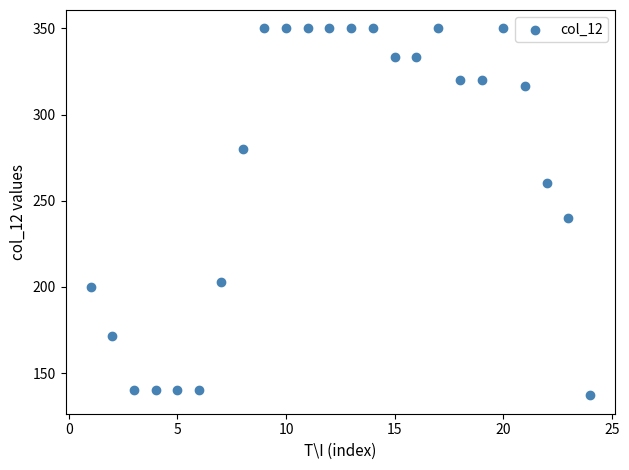

What Y value in the scatter plot is closest to 243?

240.0